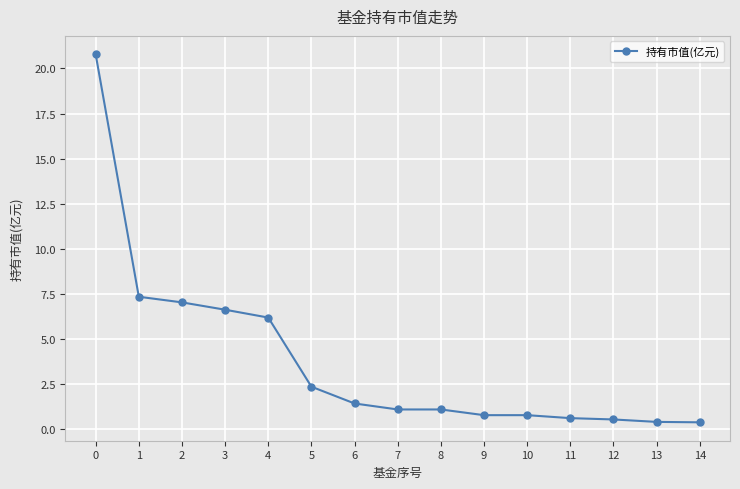

What is the difference between the second highest and minimum values?

7.0